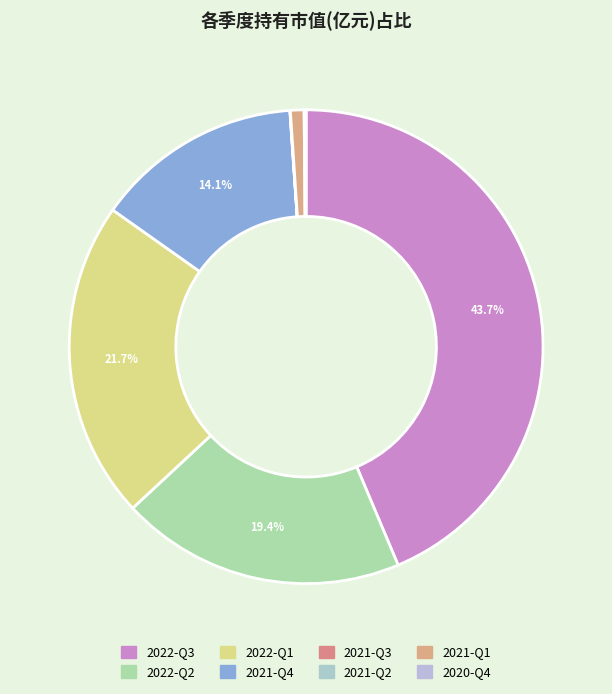

Which slice is the largest?

2022-Q3